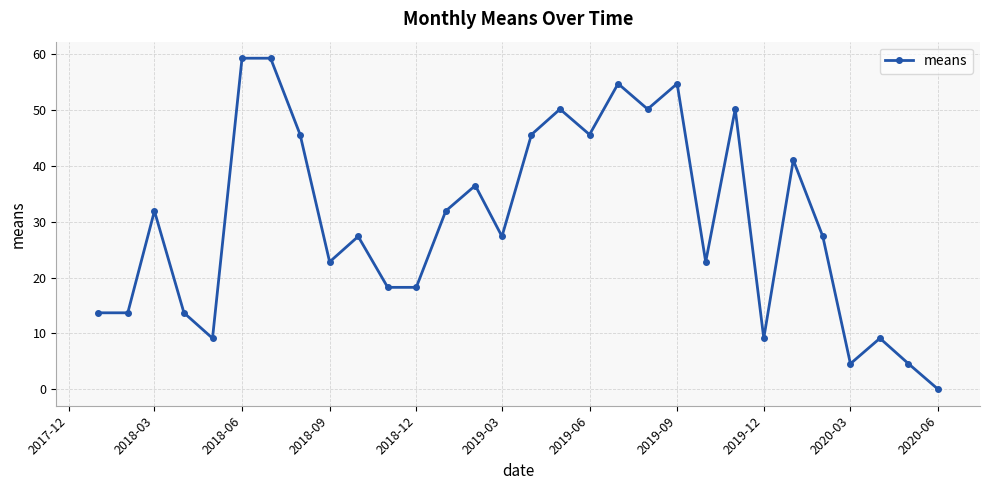

True or false: there are more than 1 points higher than both neighbors.

True